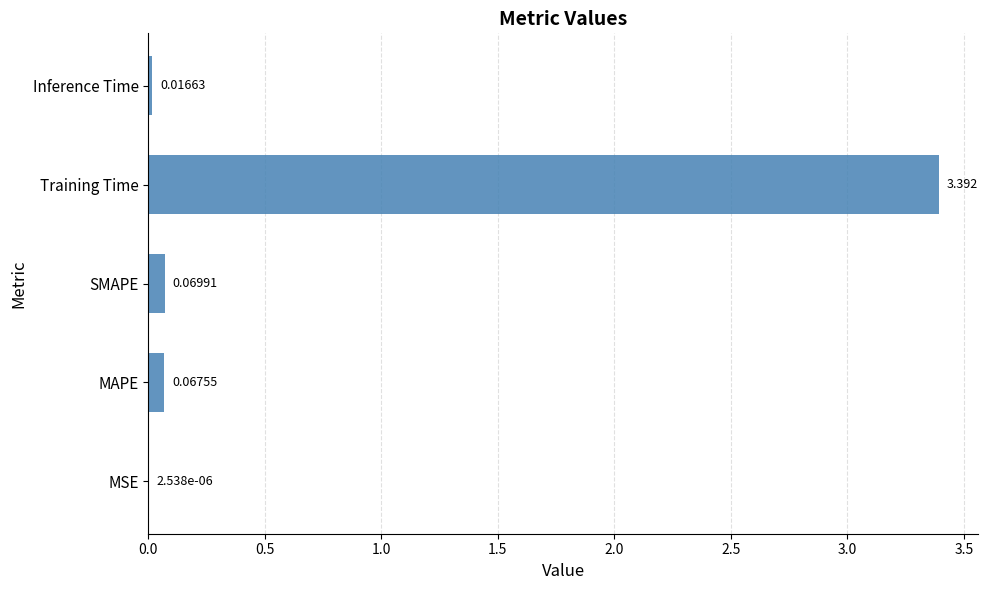

Which category has the highest value across all series?

Training Time